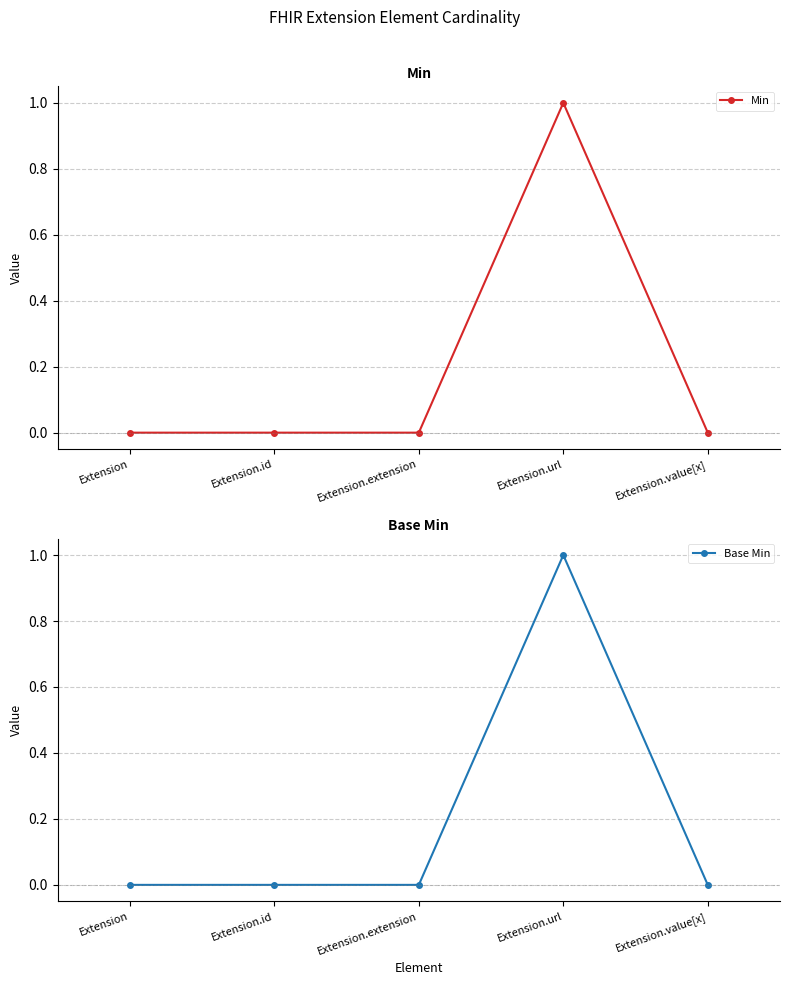

Which has a higher value, Extension.url or Extension?

Extension.url